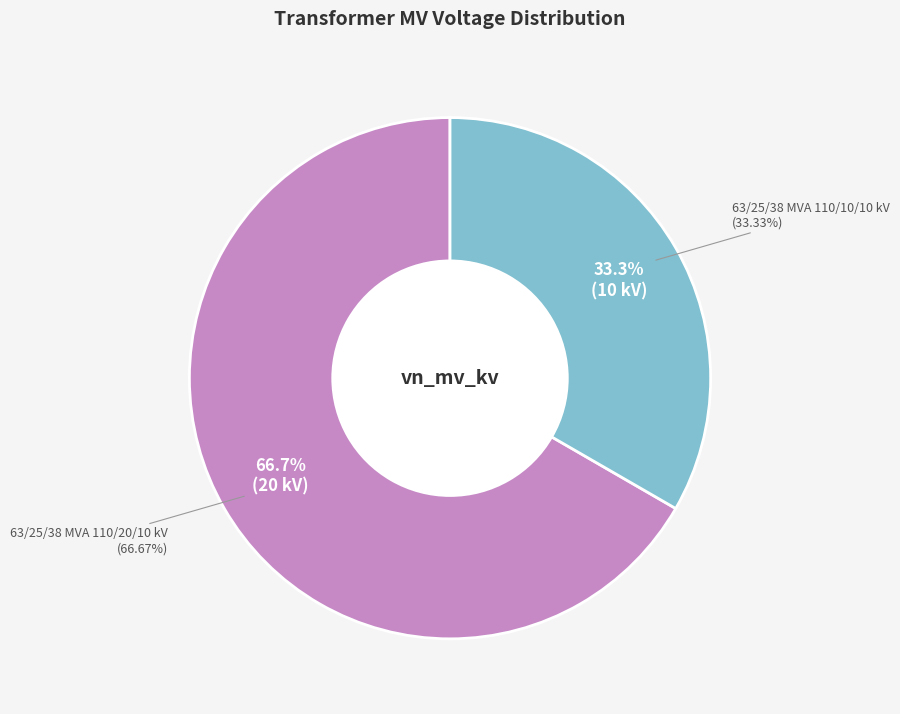

Which category has the smallest portion of the pie?

63/25/38 MVA 110/10/10 kV